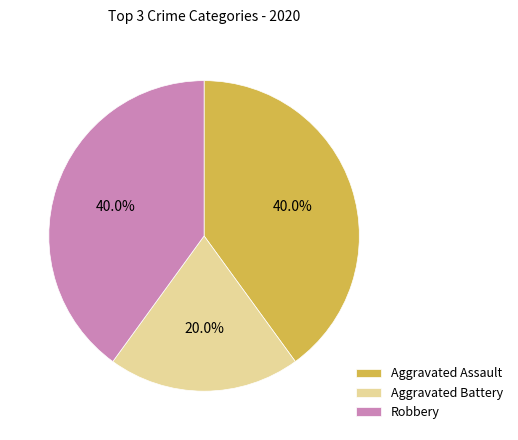

Is the sum of Robbery and Aggravated Assault greater than half?

Yes